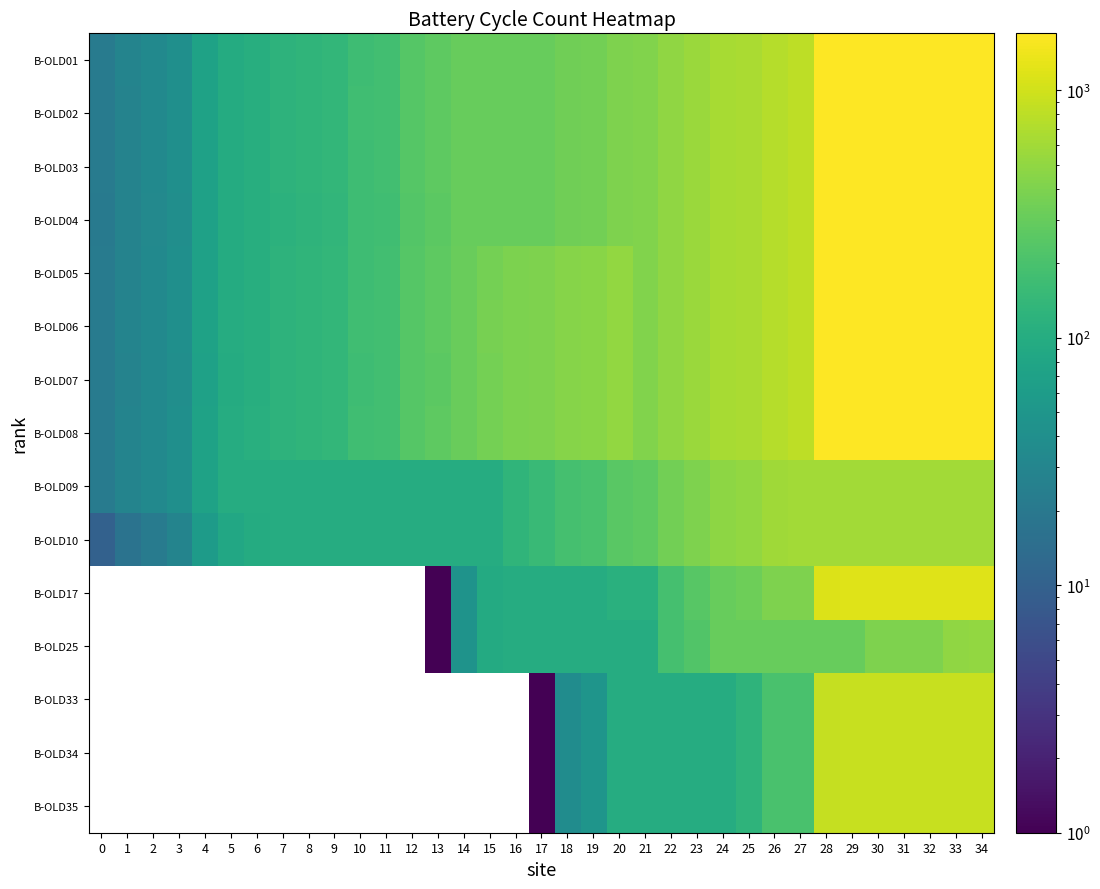

The B-OLD03 series shows 179.4 at 17. True or false?

False